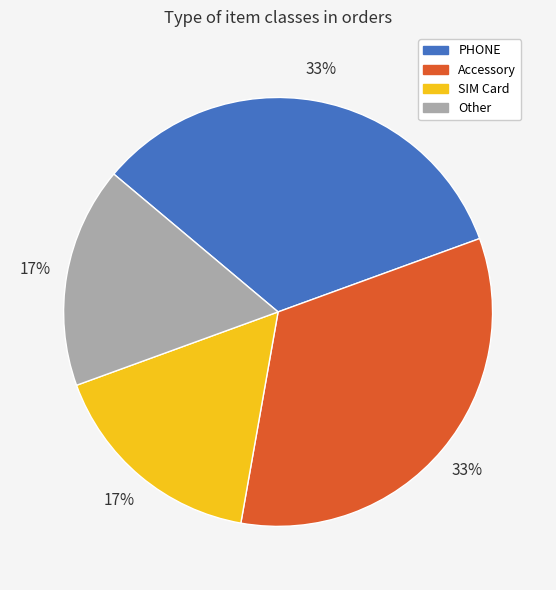

Does any single category account for the majority?

No